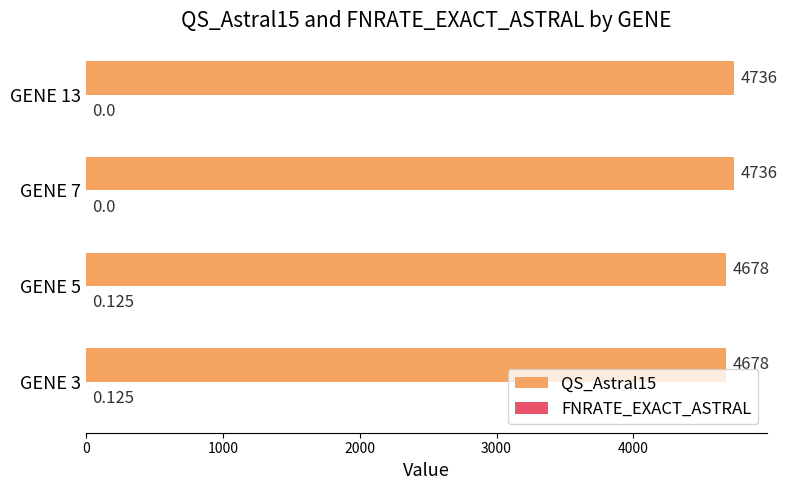

How many data points does each series have?

4